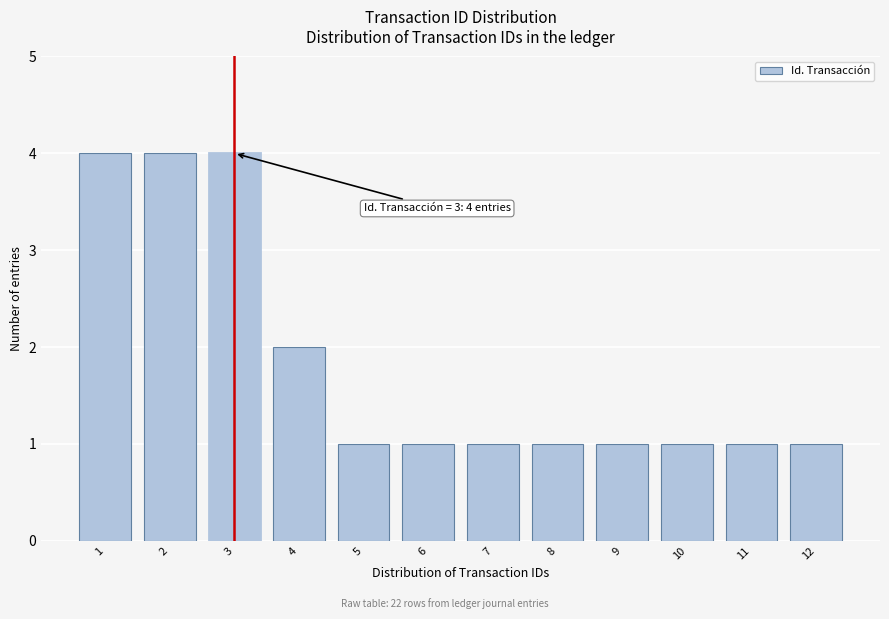

Reading left to right, transcribe all the data shown in this chart.

4	4	4	2	1	1	1	1	1	1	1	1